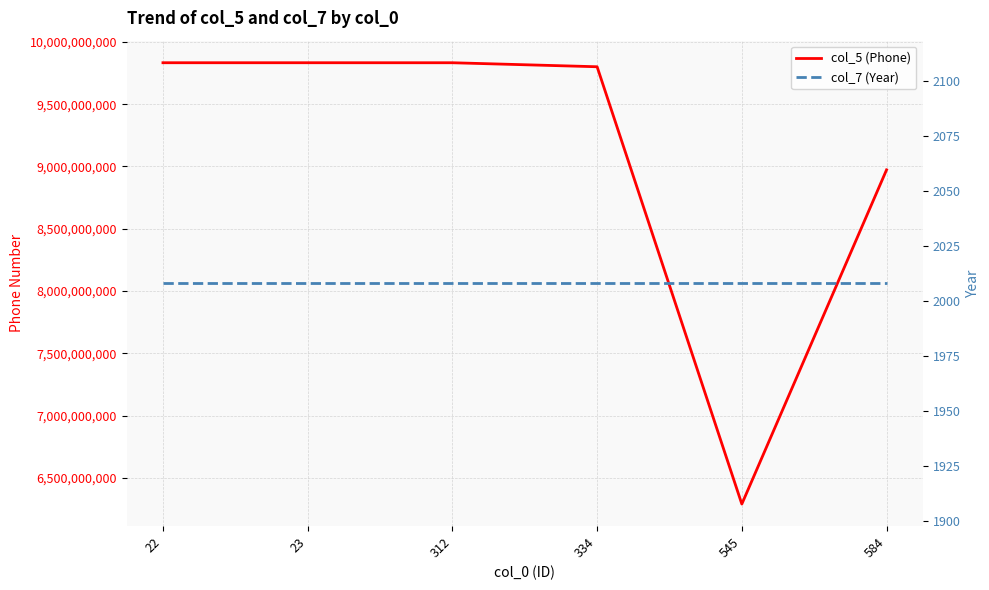

How many lines are shown in the chart?

2